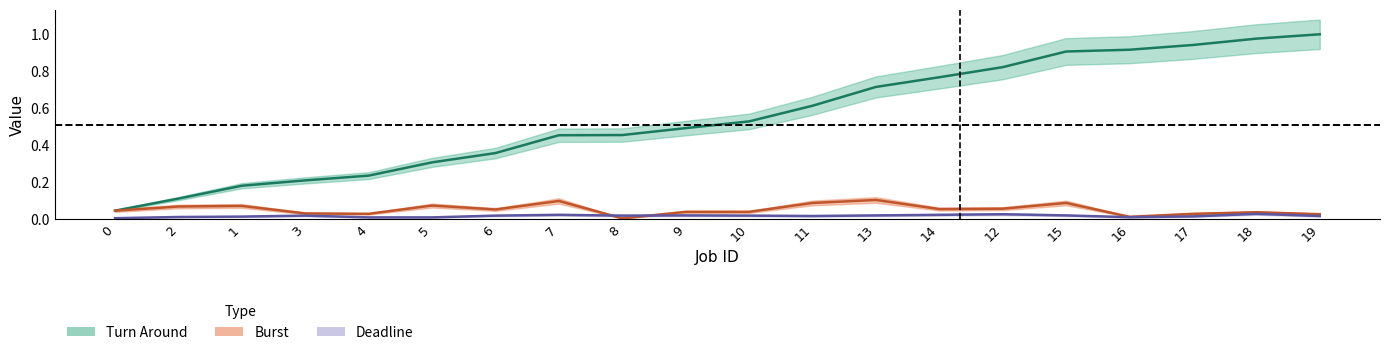

What is the spread (max minus min) of values at 8?

0.5